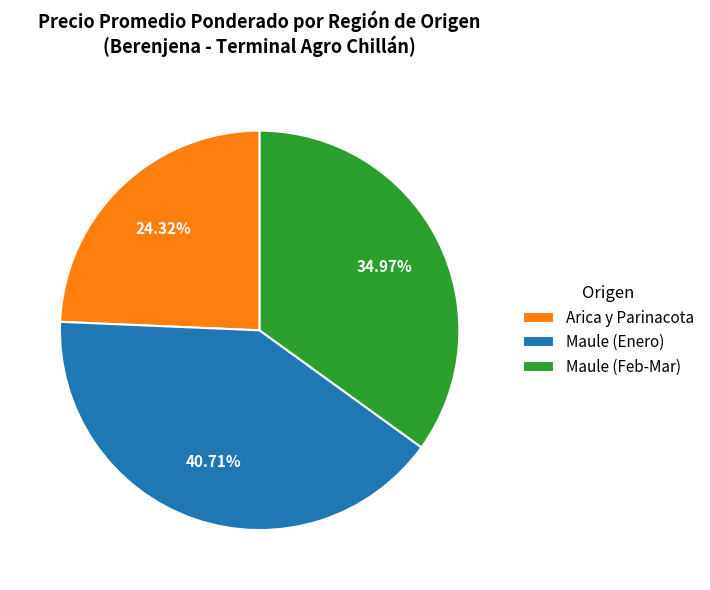

Combined, do Arica y Parinacota and Maule (Enero) account for over 50%?

Yes